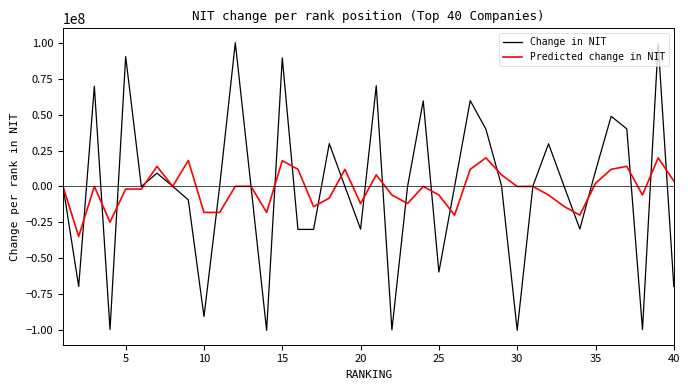

In Change in NIT, how many points are lower than both neighbors (excluding endpoints)?

12